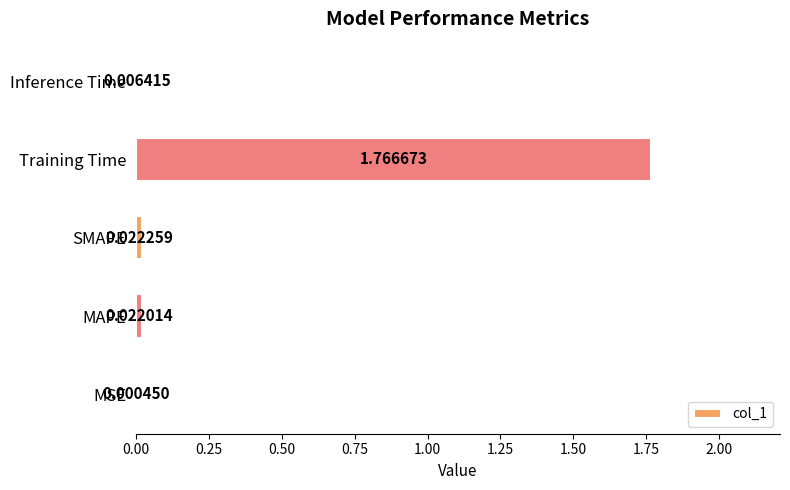

Which has a higher value, MAPE or Training Time?

Training Time